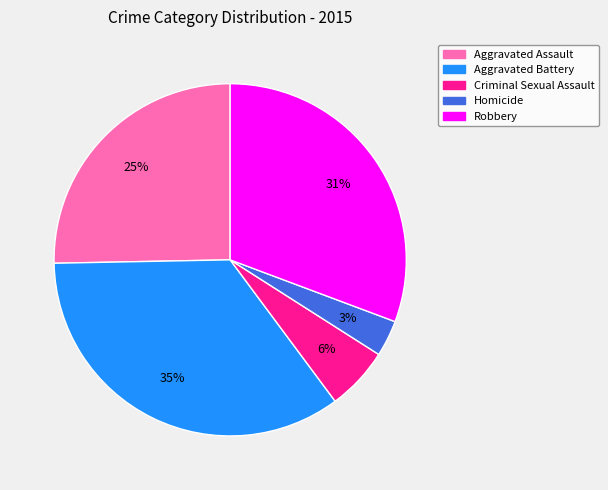

Which slice is the largest?

Aggravated Battery